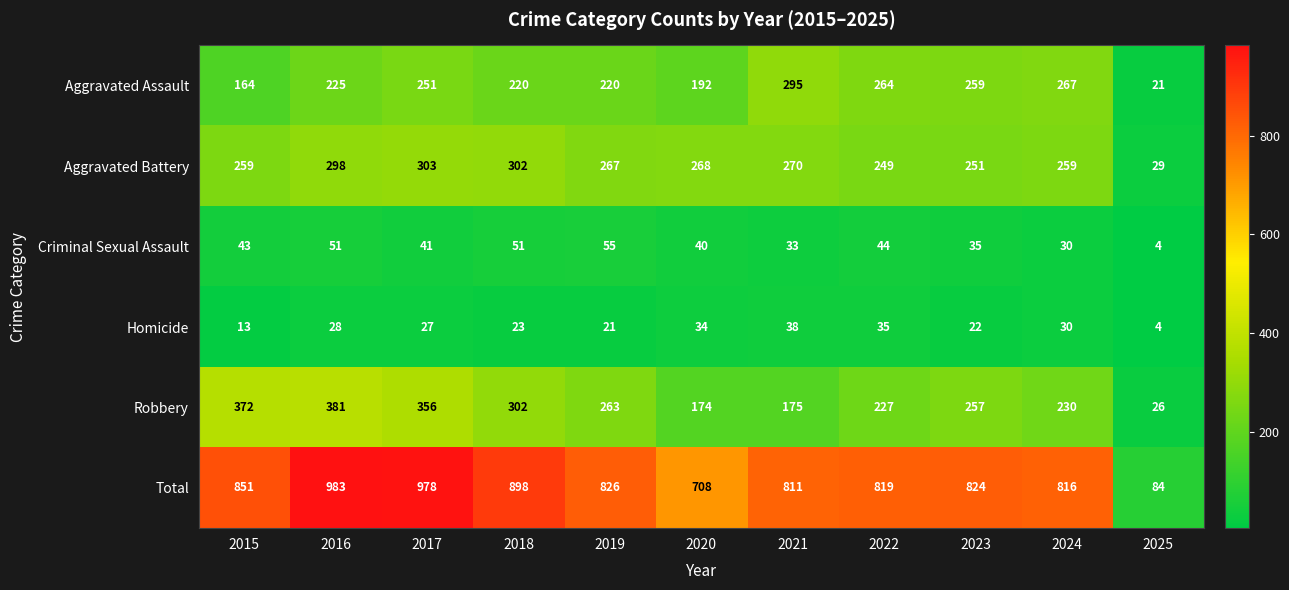

What is the total value across all series at 2016?

1966